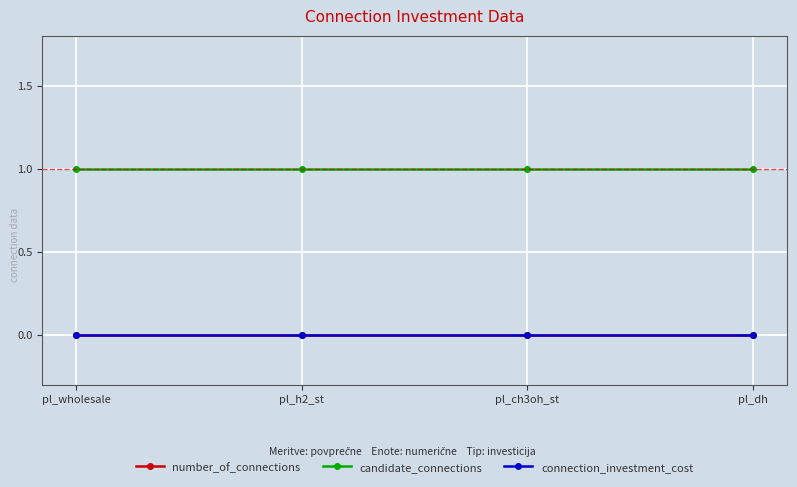

List the series in order of their peak value, lowest first.

number_of_connections, connection_investment_cost, candidate_connections